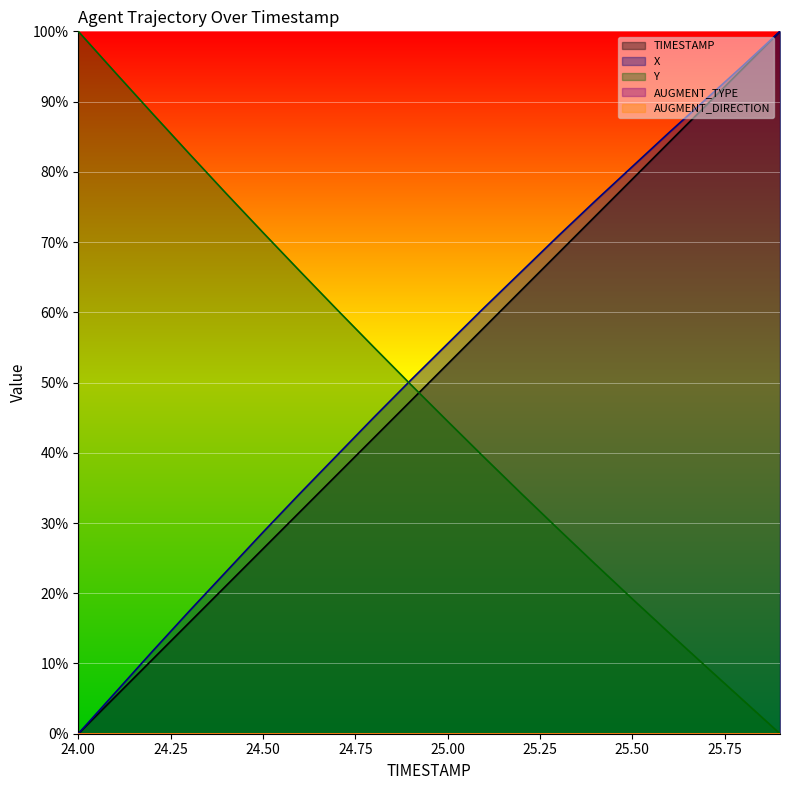

Reading left to right, list all the values displayed in this chart.

TIMESTAMP: 0.0	5.3	10.5	15.8	21.1	26.3	31.6	36.8	42.1	47.4	52.6	57.9	63.2	68.4	73.7	78.9	84.2	89.5	94.7	100.0
X: 0.0	5.8	11.7	17.4	23.1	28.7	34.2	39.6	45.0	50.3	55.5	60.7	65.8	70.9	75.9	80.7	85.6	90.4	95.1	100.0
Y: 100.0	94.1	88.3	82.6	76.9	71.4	65.9	60.4	55.0	49.7	44.5	39.3	34.2	29.1	24.1	19.2	14.3	9.5	4.8	0.0